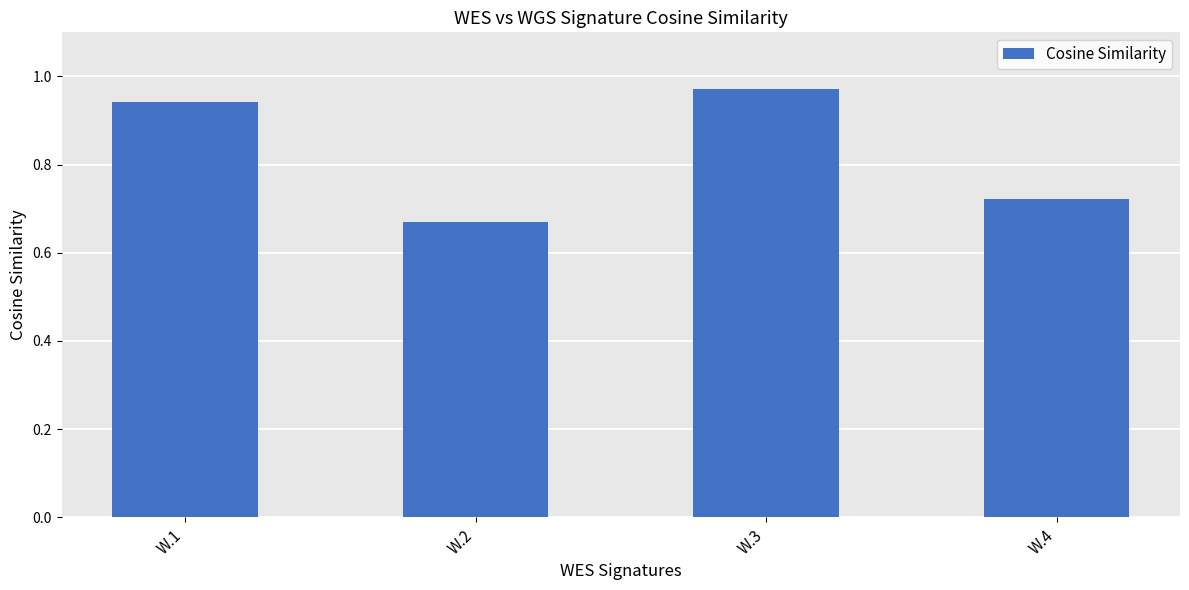

What is the difference between the maximum and minimum values?

0.3